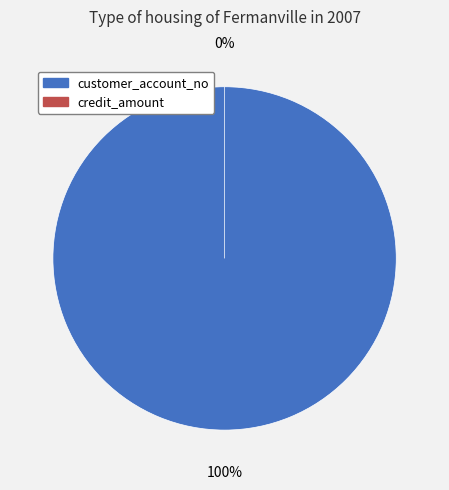

Which category accounts for the majority?

customer_account_no